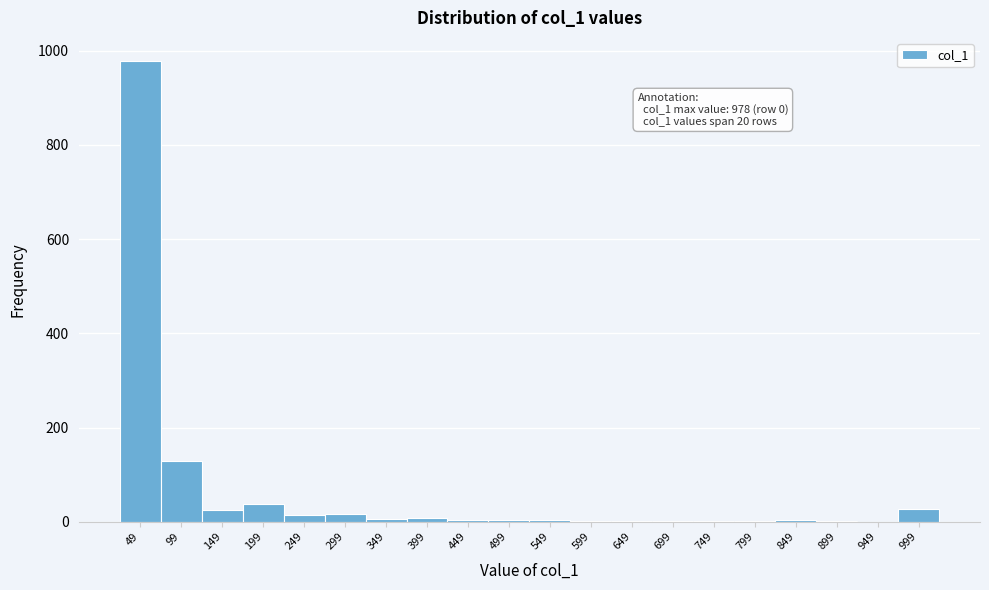

Which category has the highest value across all series?

49